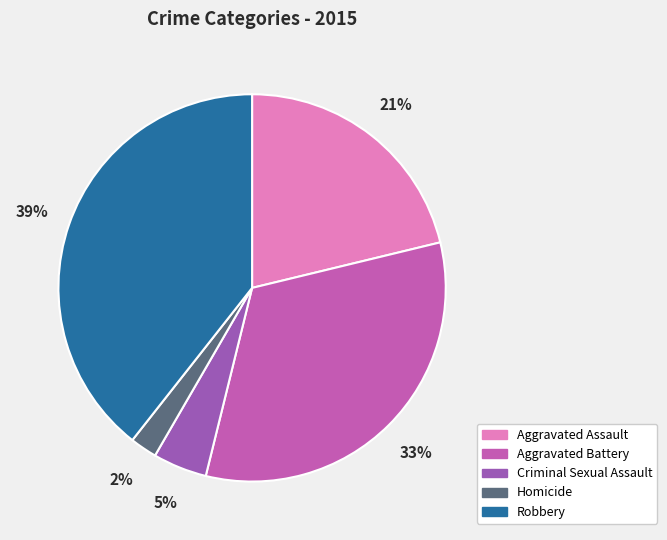

Does any single category account for the majority?

No